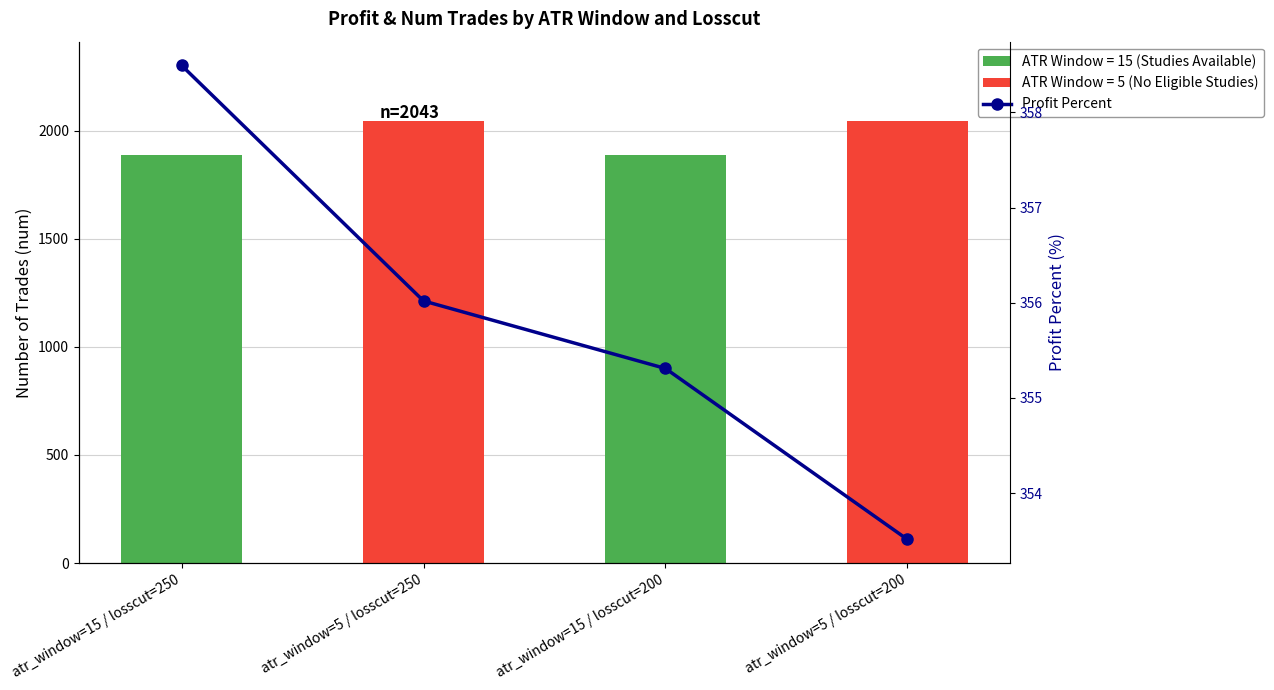

Is it true that num trades equals 457.1 at atr_window=15 / losscut=250?

False